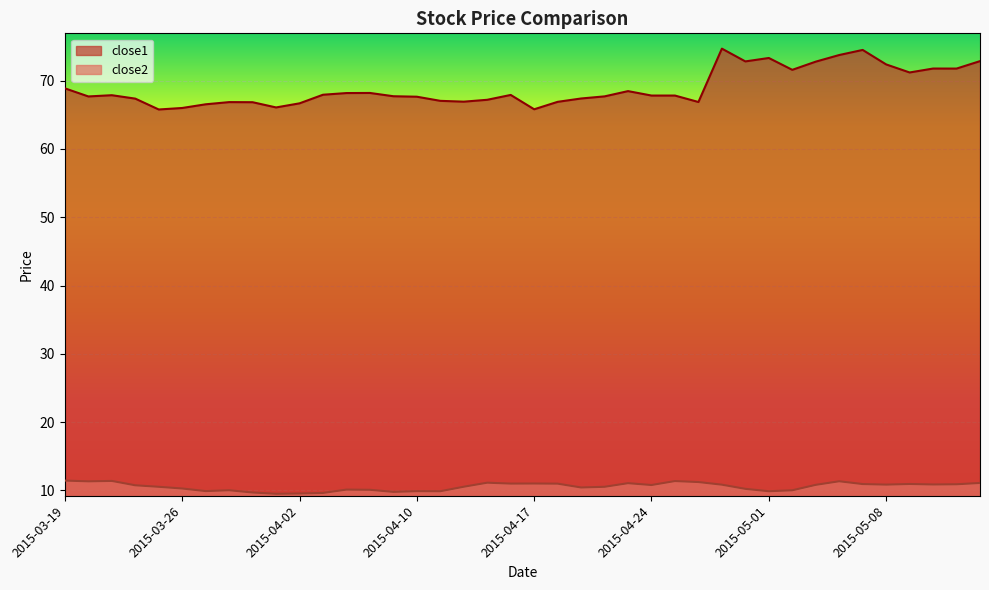

Is it true that close1 equals 111.8 at 2015-03-26?

False